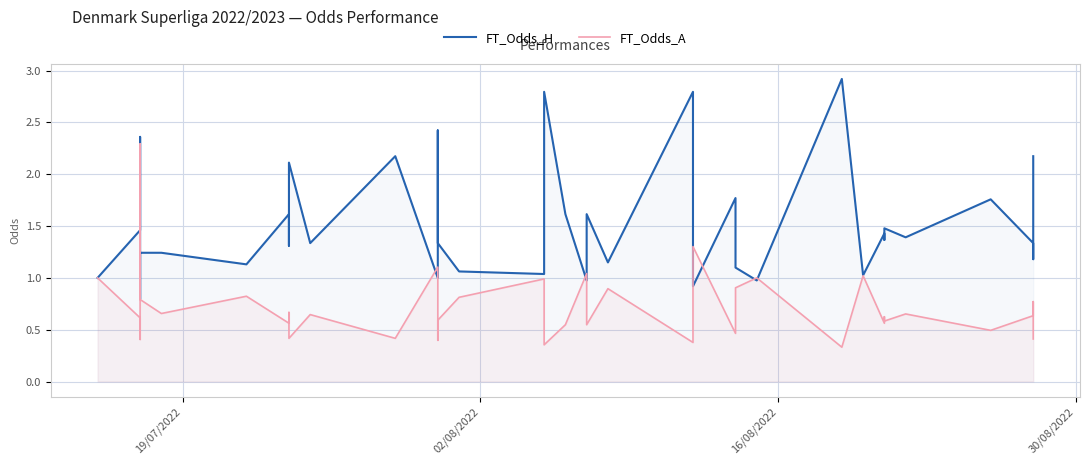

What is the spread (max minus min) of values at 30/08/2022?

1.5